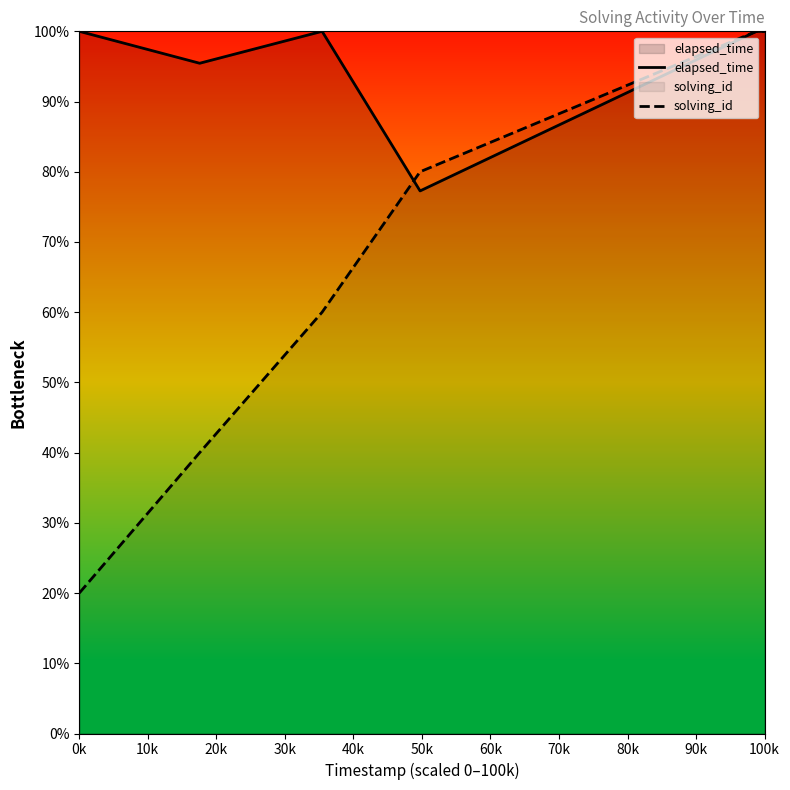

The value of elapsed_time at 0k is 100.0. True or false?

True